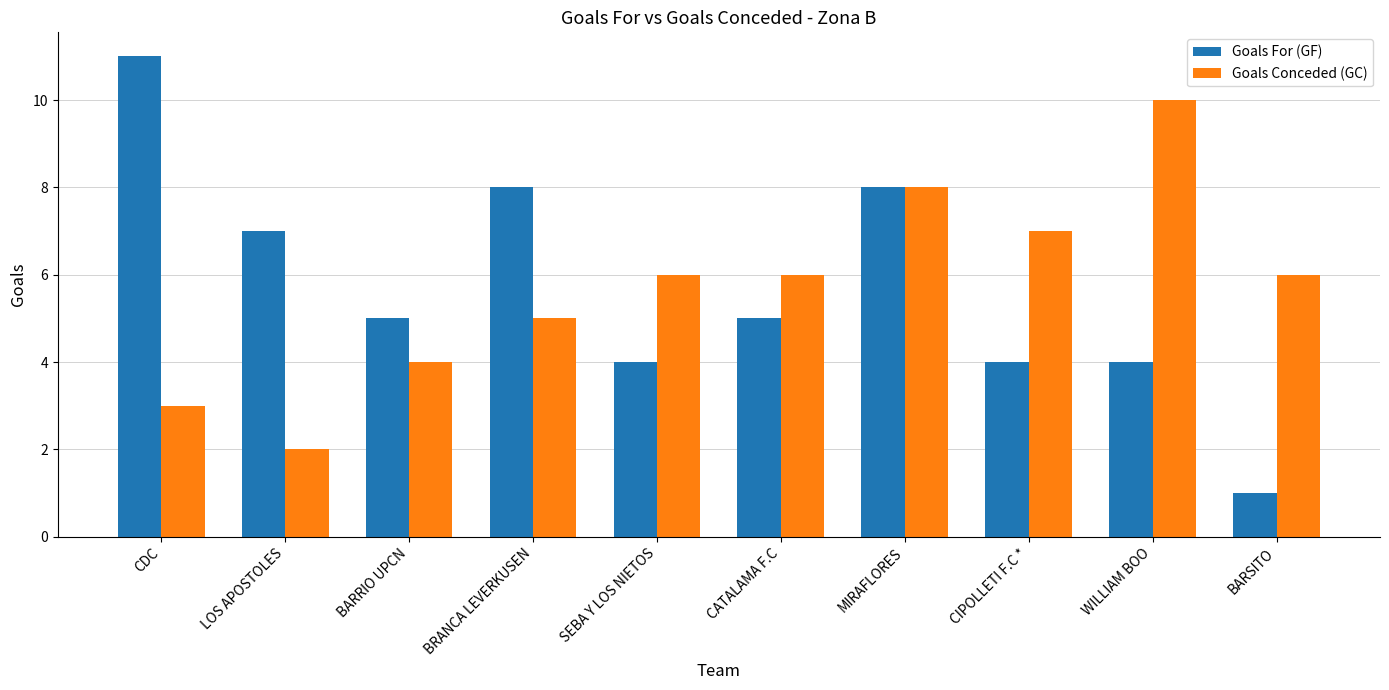

Reading left to right, what are all the values shown in this chart?

Goals For (GF): CDC=11	LOS APOSTOLES=7	BARRIO UPCN=5	BRANCA LEVERKUSEN=8	SEBA Y LOS NIETOS=4	CATALAMA F.C=5	MIRAFLORES=8	CIPOLLETI F.C *=4	WILLIAM BOO=4	BARSITO=1
Goals Conceded (GC): CDC=3	LOS APOSTOLES=2	BARRIO UPCN=4	BRANCA LEVERKUSEN=5	SEBA Y LOS NIETOS=6	CATALAMA F.C=6	MIRAFLORES=8	CIPOLLETI F.C *=7	WILLIAM BOO=10	BARSITO=6